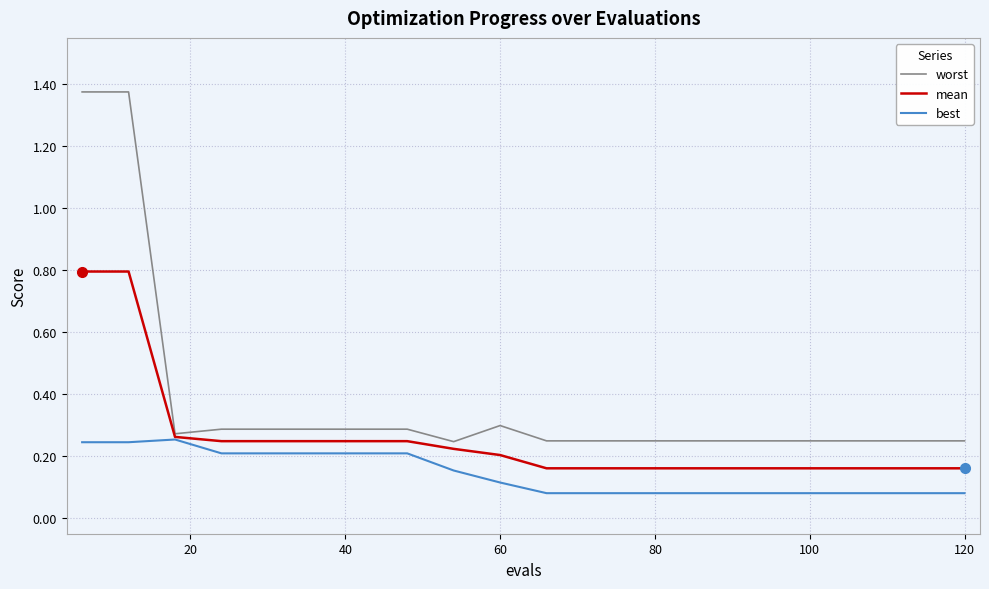

Which series has the largest total across all categories?

worst